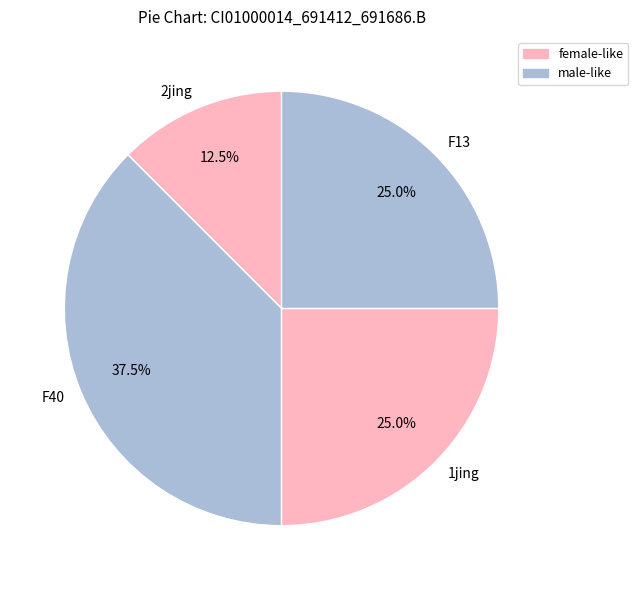

How many segments does this pie chart have?

4